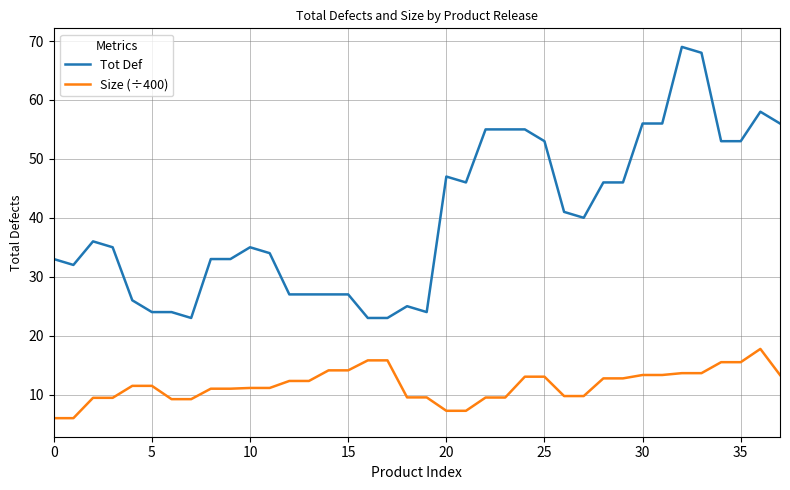

Which series has the largest total across all categories?

Tot Def